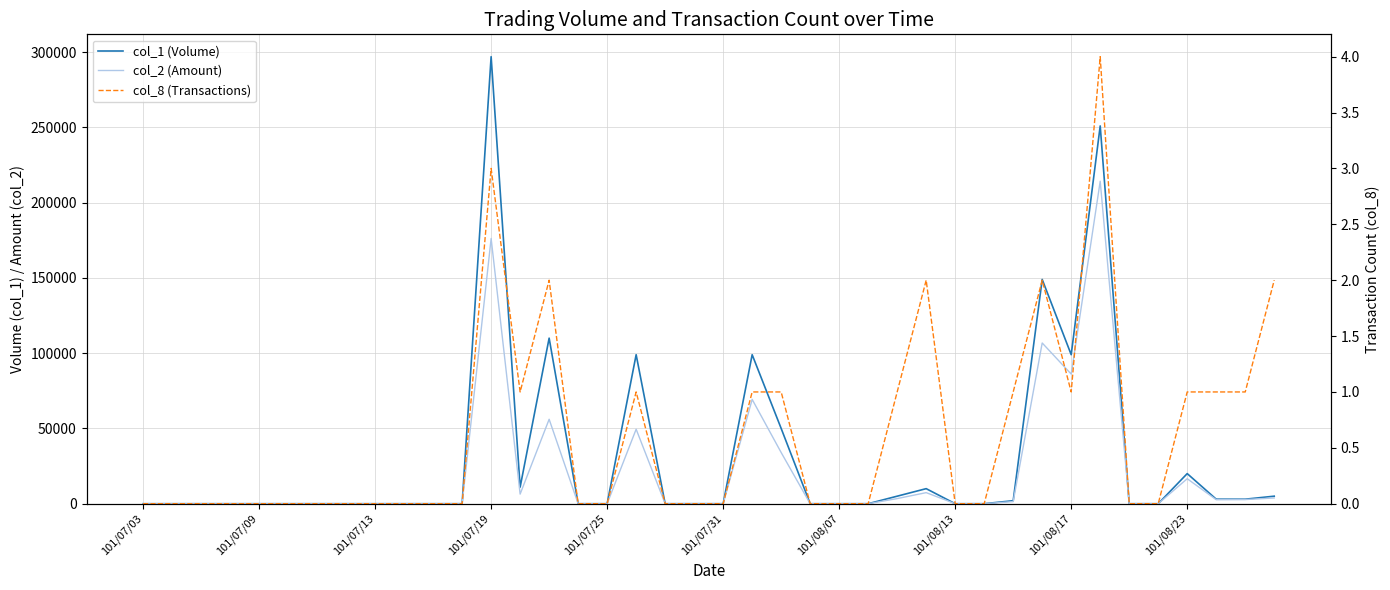

What is the sum of all col_8 (Transactions) values?

25